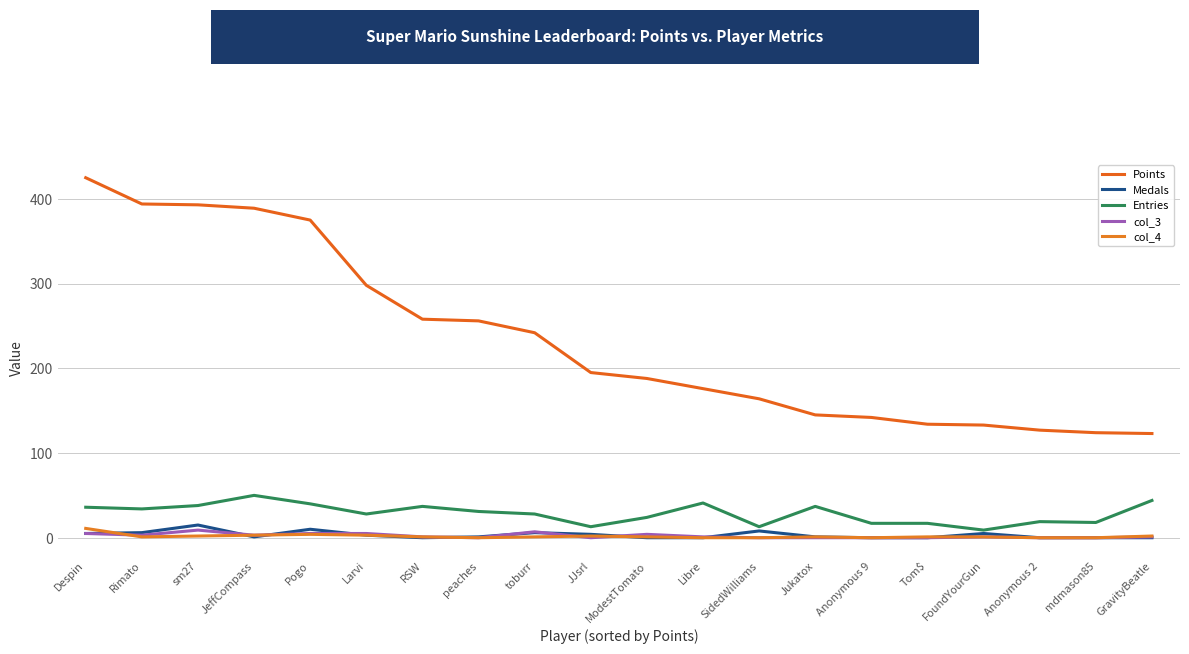

Which category has the highest value across all series?

Despin